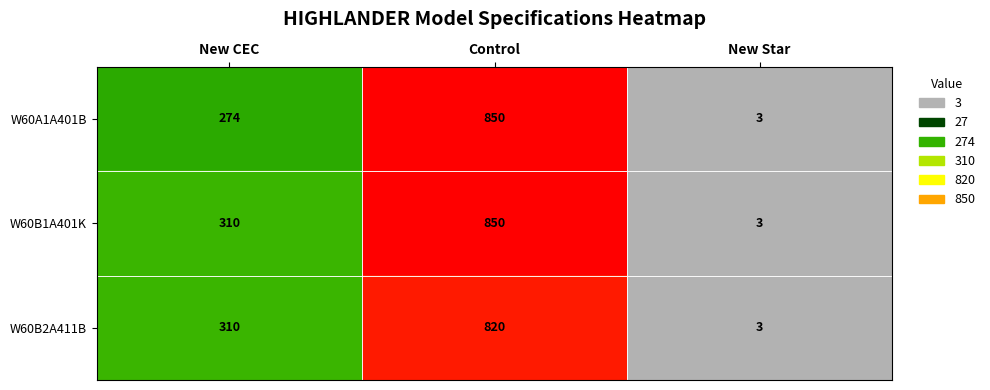

At which label is W60A1A401B closest to 426?

New CEC